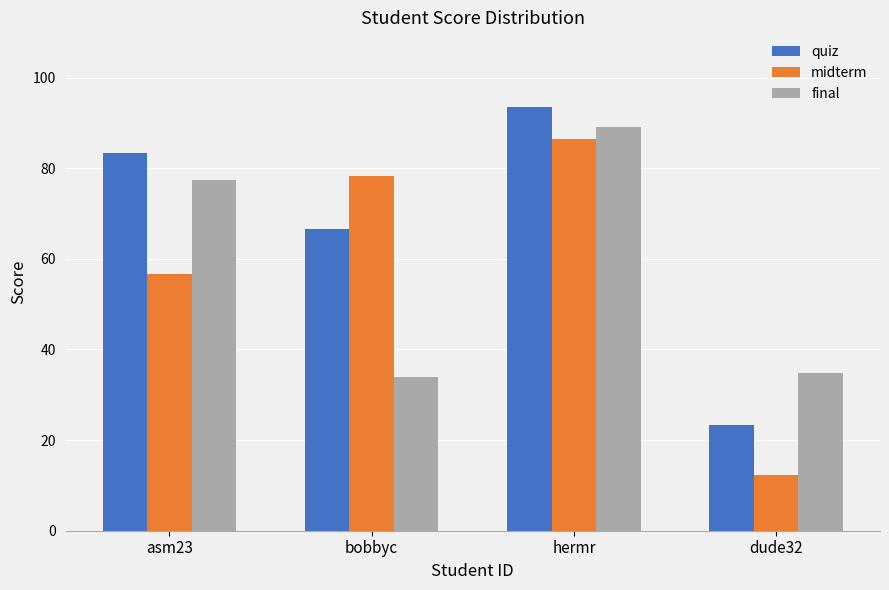

Count the number of data series in this chart.

3